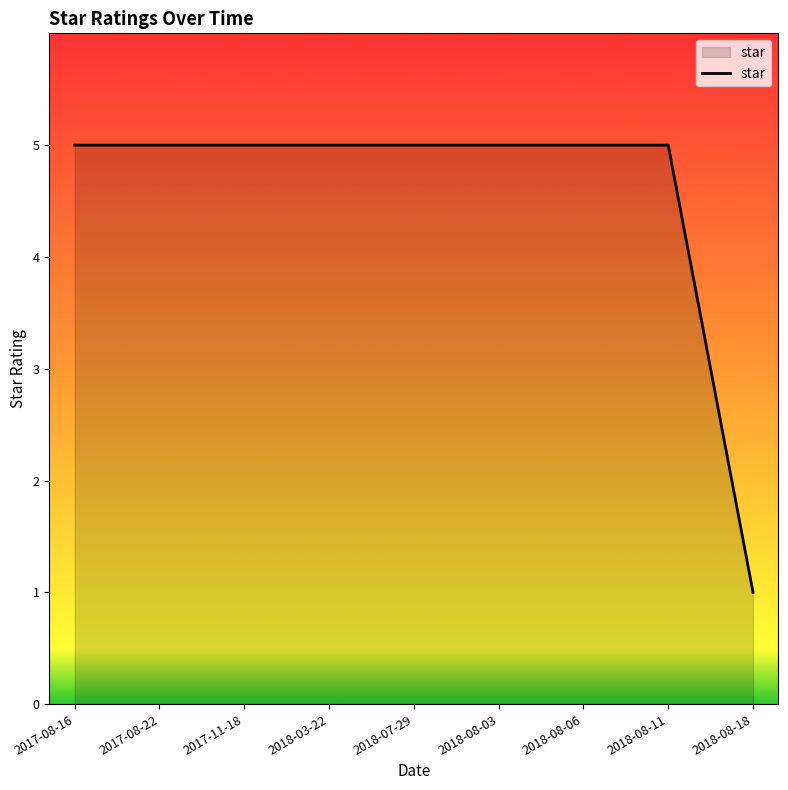

Approximately how many times larger is the value at 2018-03-22 compared to 2018-08-06?

1.0